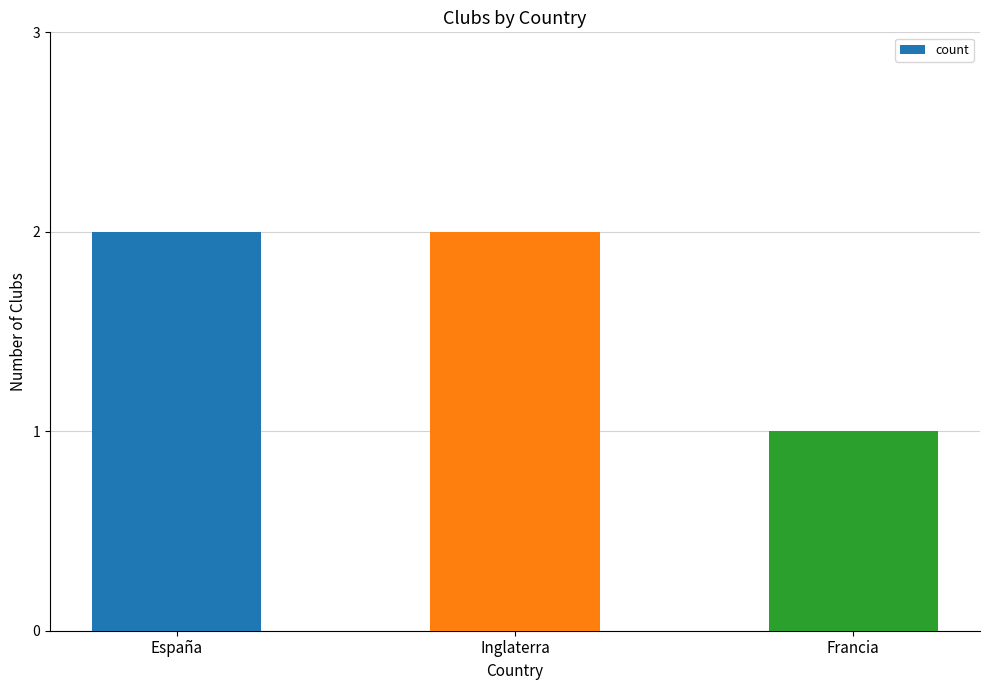

The chart shows a value of 1 at Francia. True or false?

True